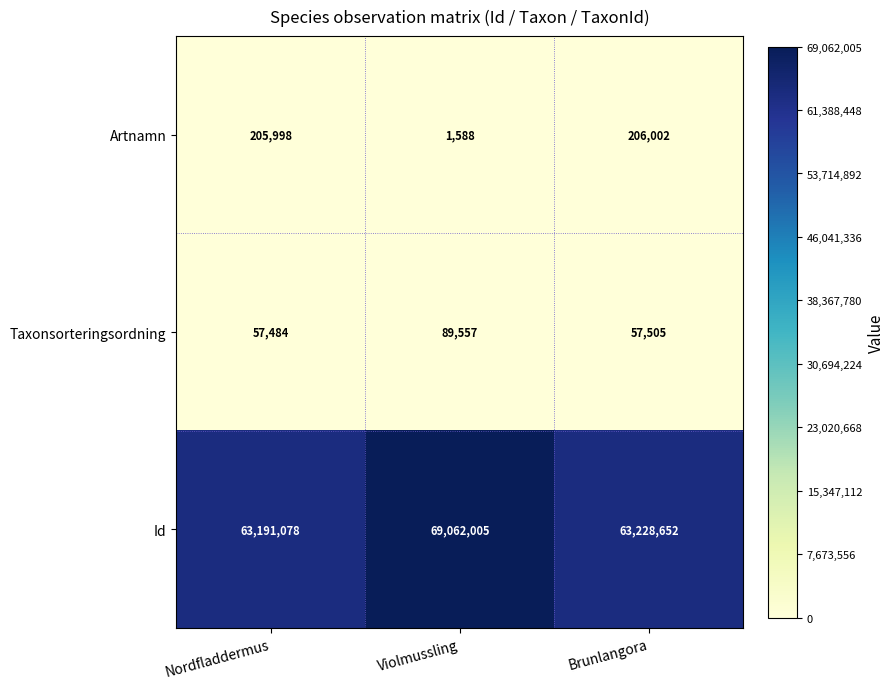

Which series has the largest total across all categories?

Id